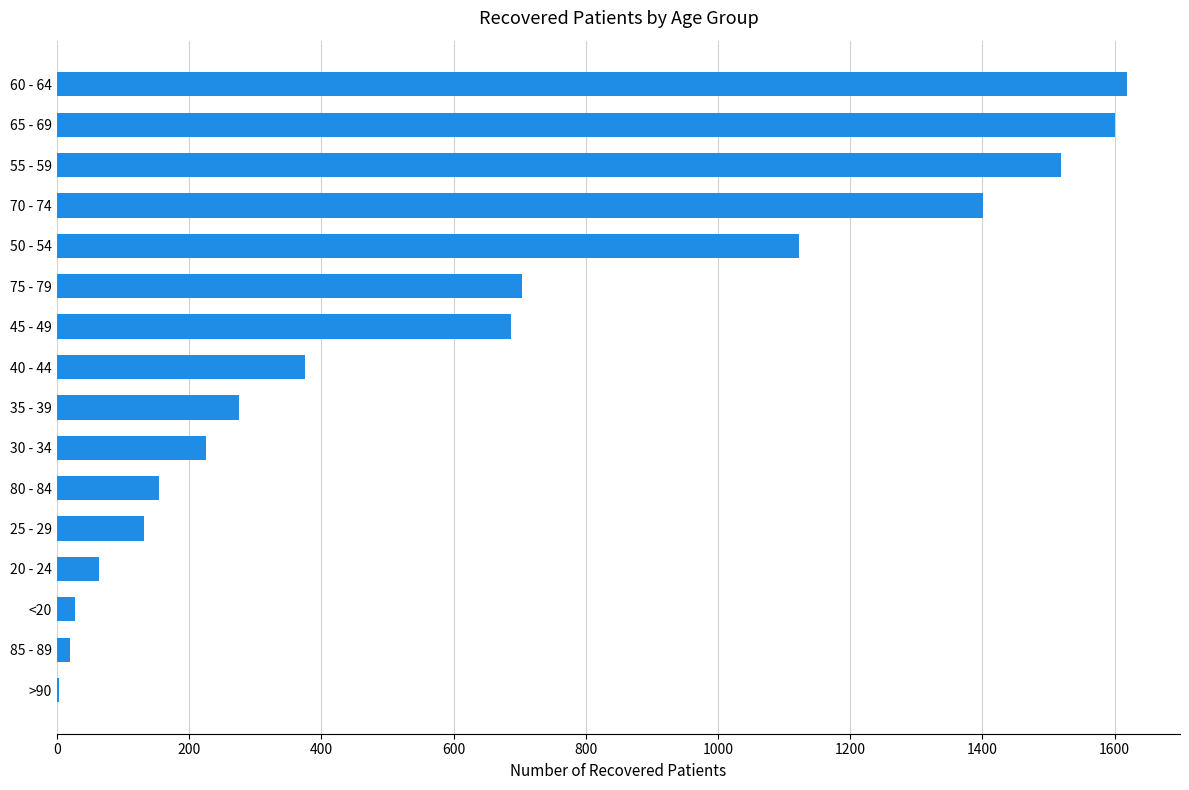

What is the greatest value displayed?

1618